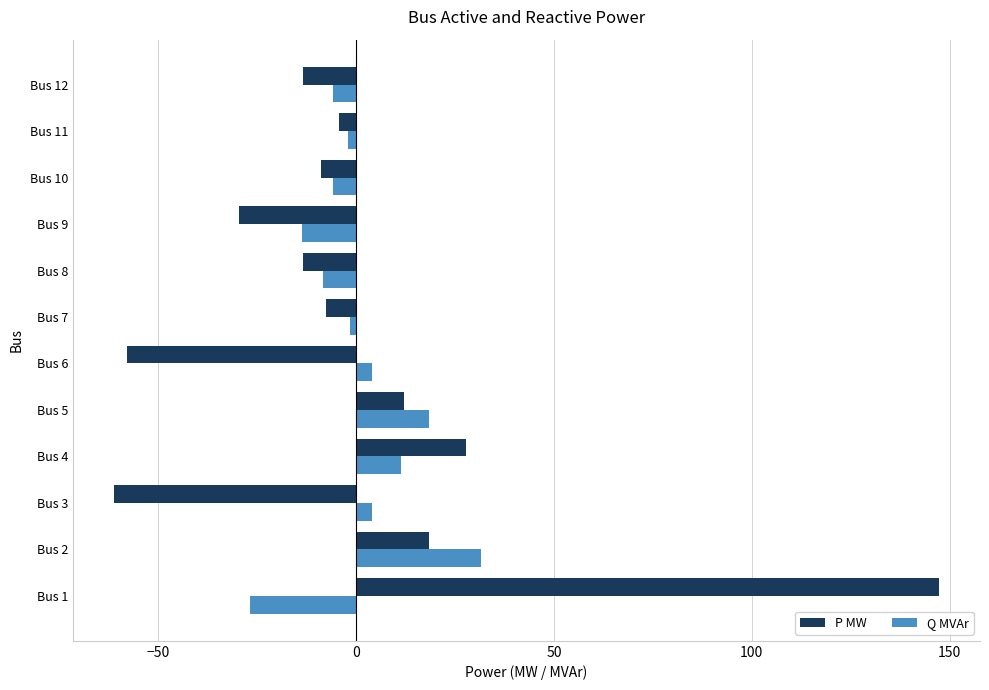

What is the difference between the second highest and minimum values in the P MW series?

89.0